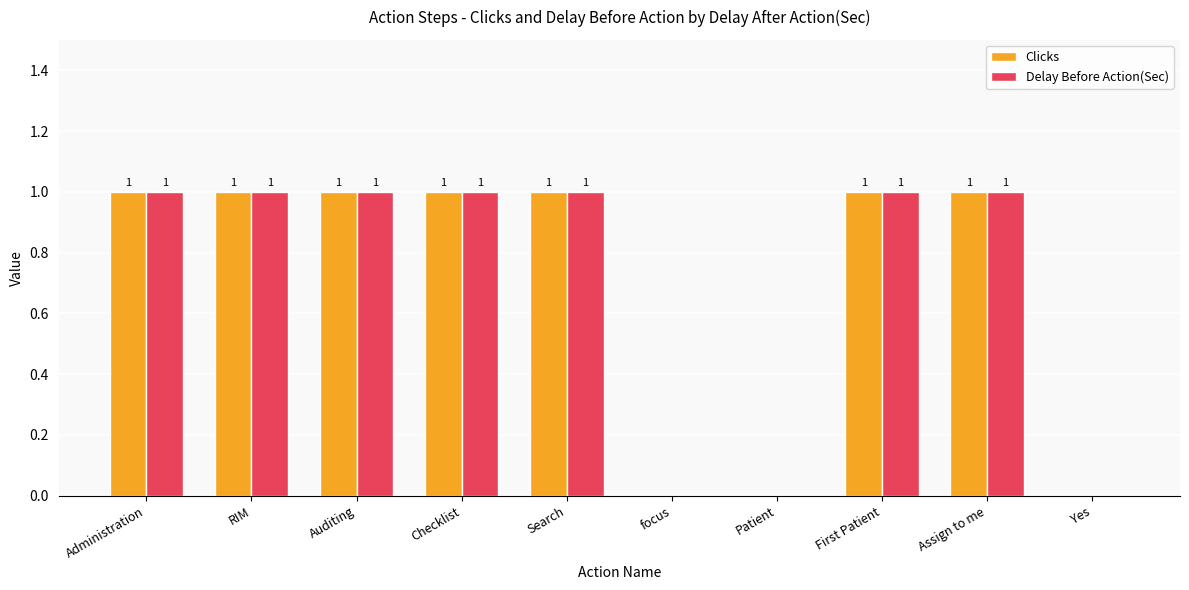

Is it true that Delay Before Action(Sec) equals 1 at Checklist?

True